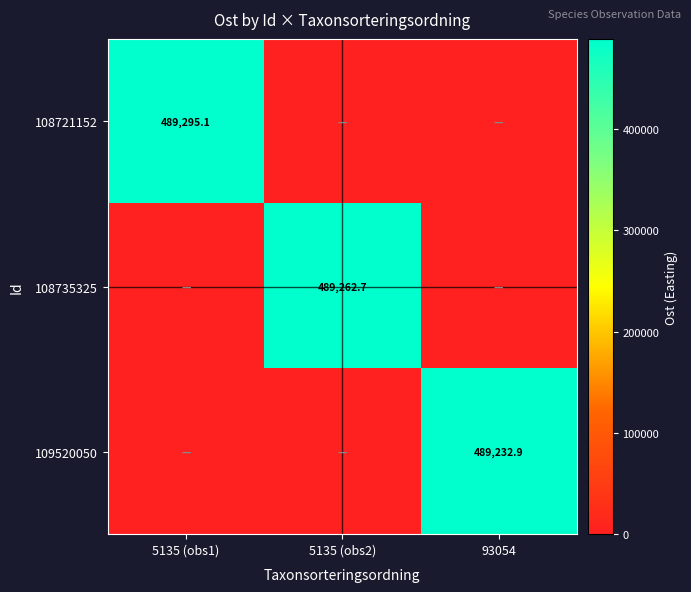

True or false: 108721152 has a value of 773719.1 at 5135 (obs1).

False